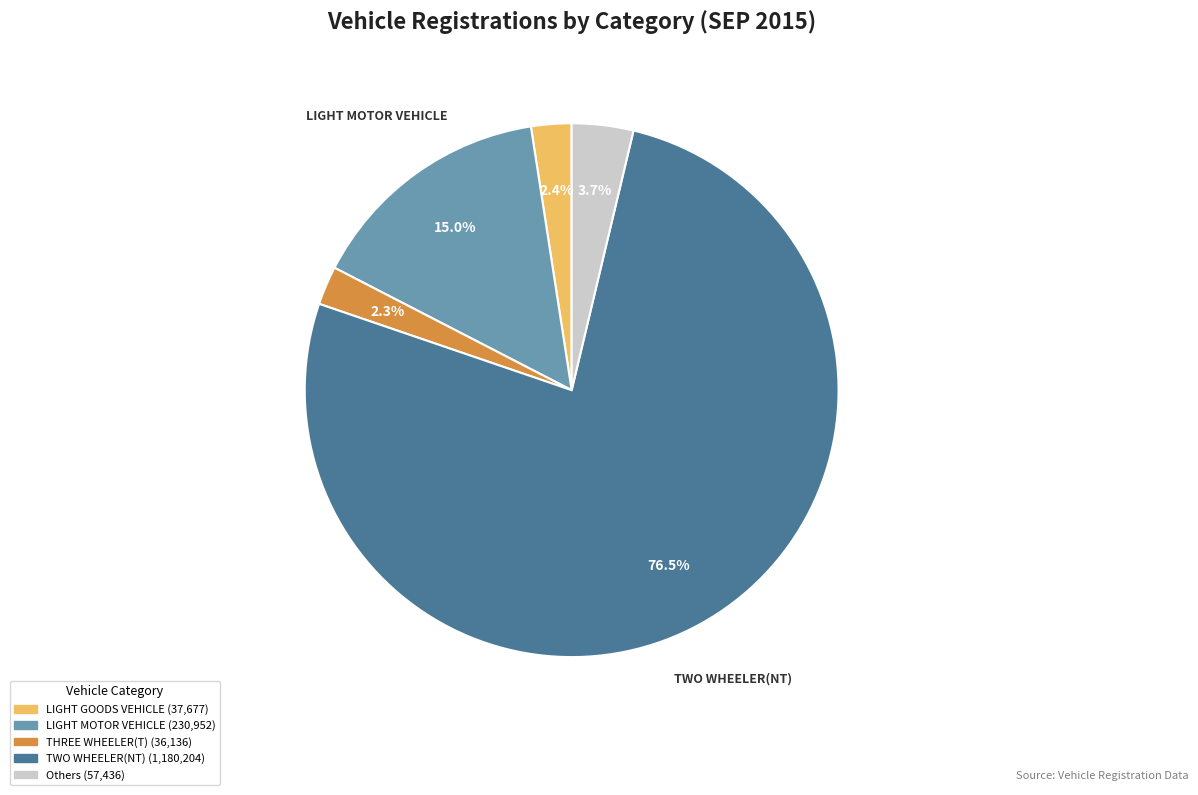

Does any single category account for the majority?

Yes